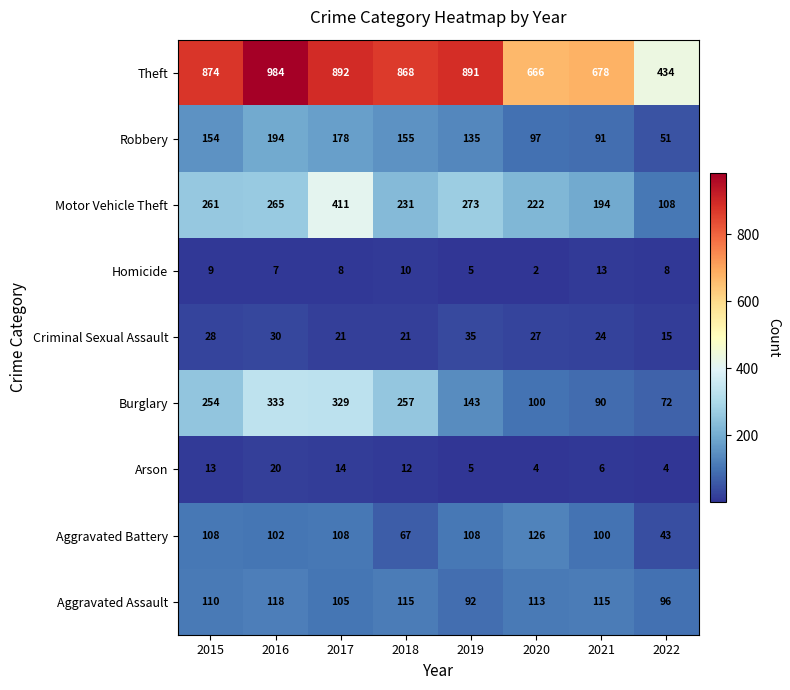

Is it true that Aggravated Assault equals 48 at 2021?

False